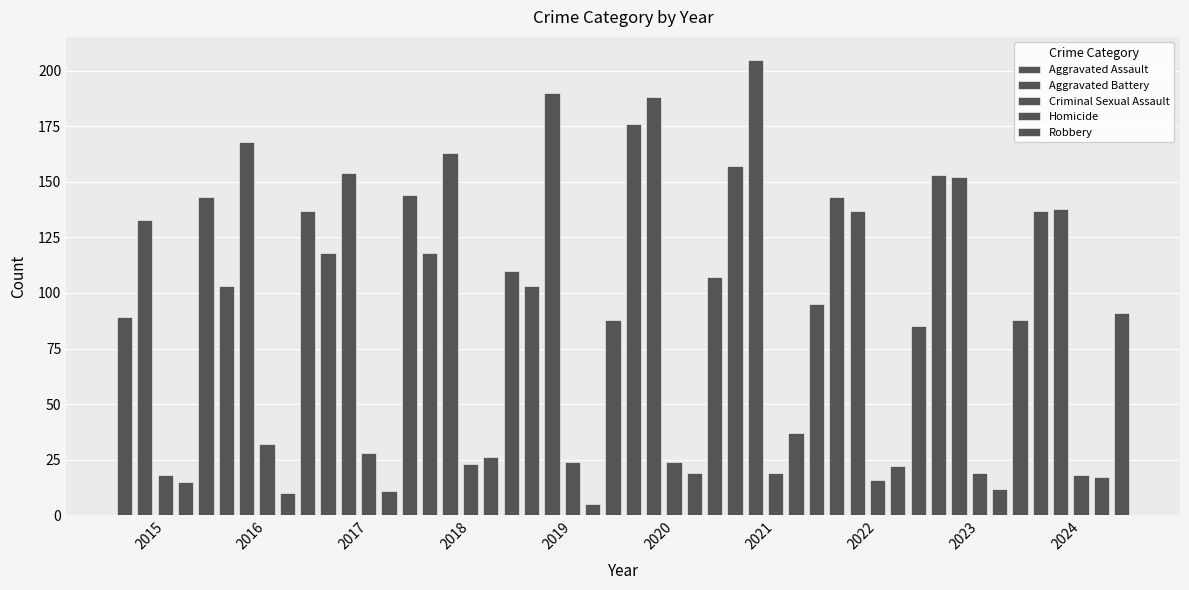

How many values in the Aggravated Battery series are below 163?

5